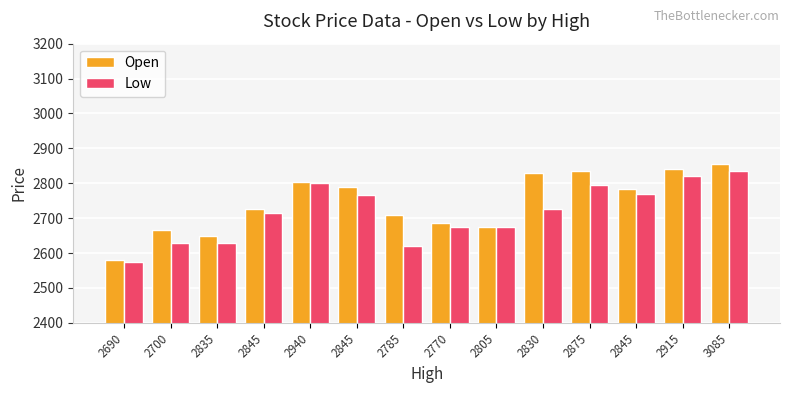

The Low series shows 4020 at 2835. True or false?

False